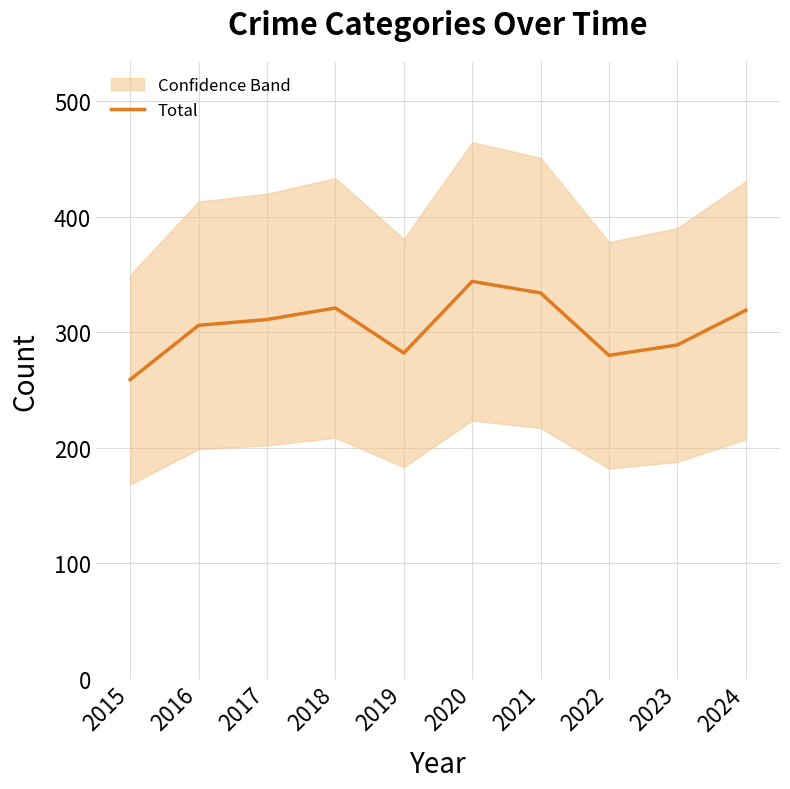

What is the minimum value shown in the chart?

259